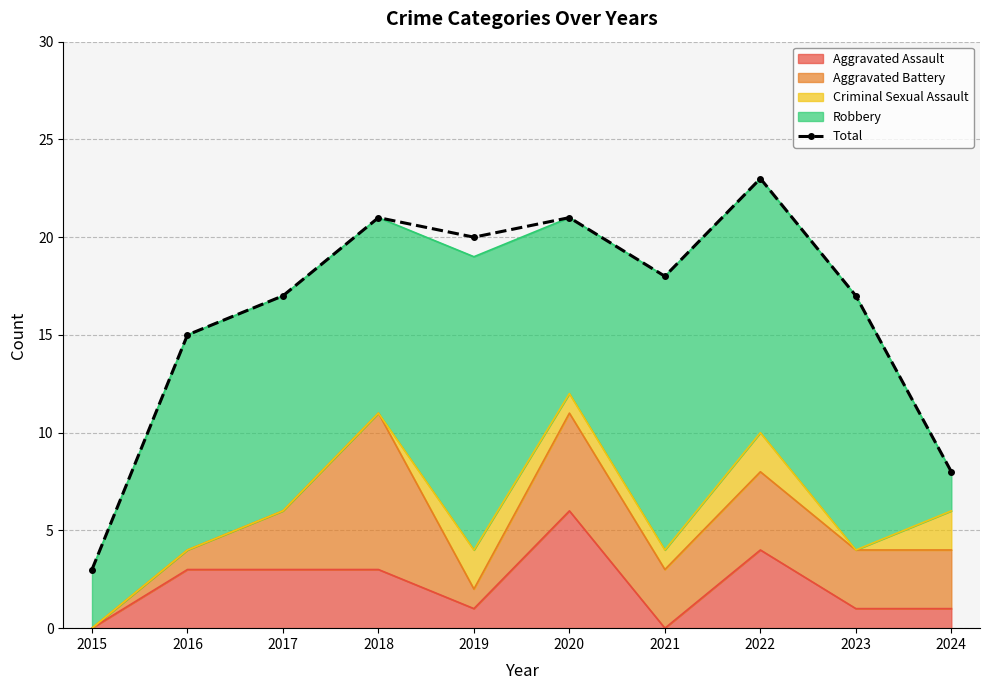

Where is the first local minimum?

2019